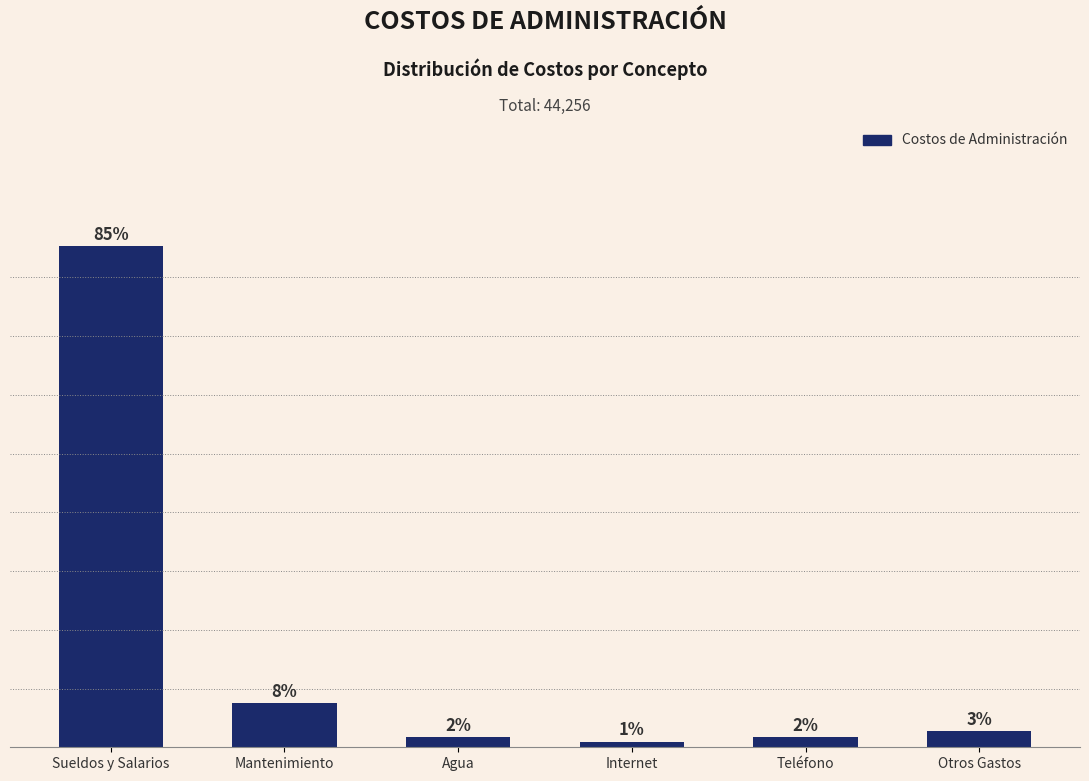

Does the chart contain any negative values?

No